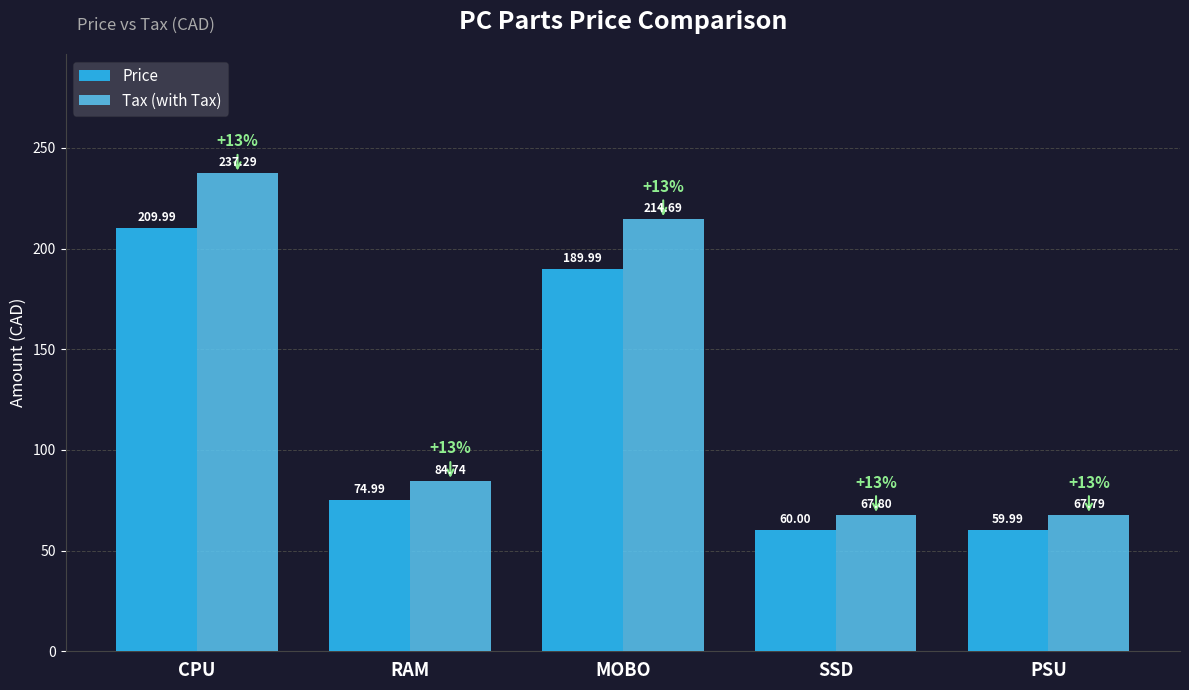

Which series has the largest total across all categories?

Tax (with Tax)